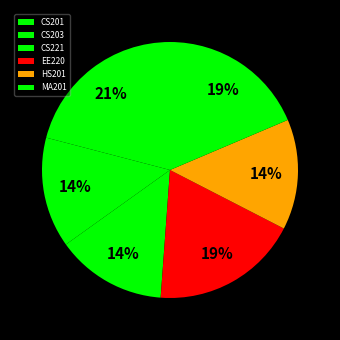

How many slices are in this pie chart?

6